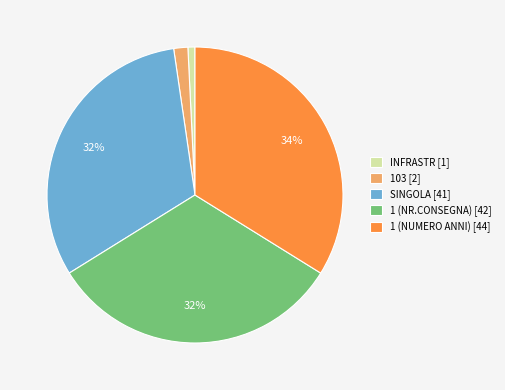

Which has a higher value, SINGOLA [41] or INFRASTR [1]?

SINGOLA [41]